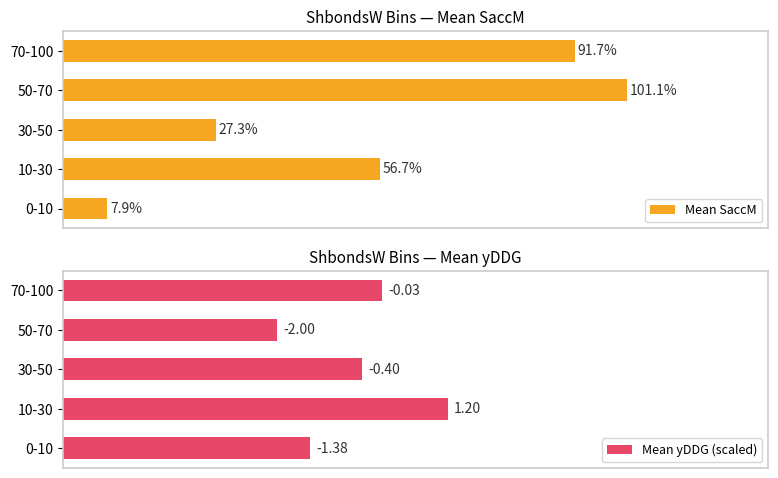

Where is Mean SaccM nearest to the value 54?

10-30